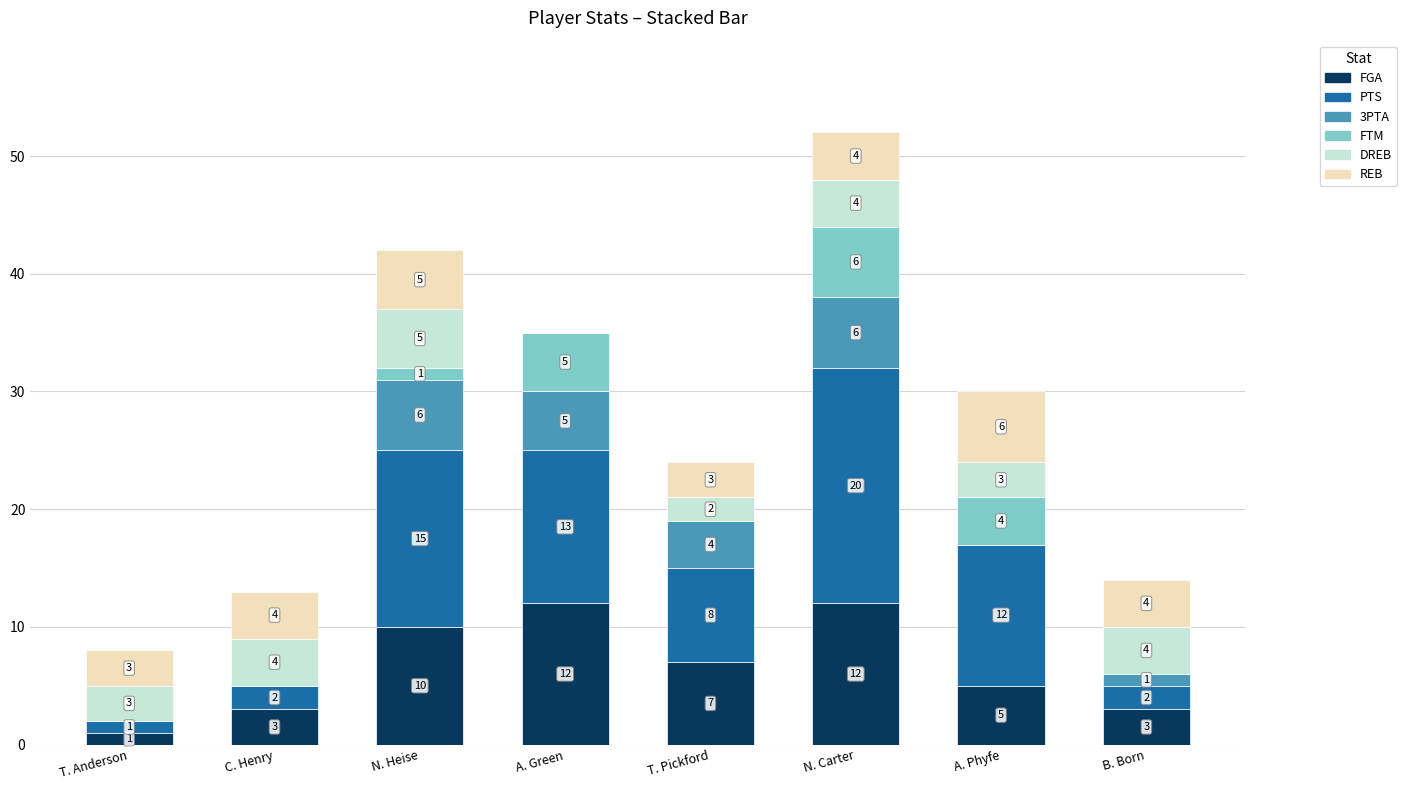

What is the total value across all series at B. Born?

14